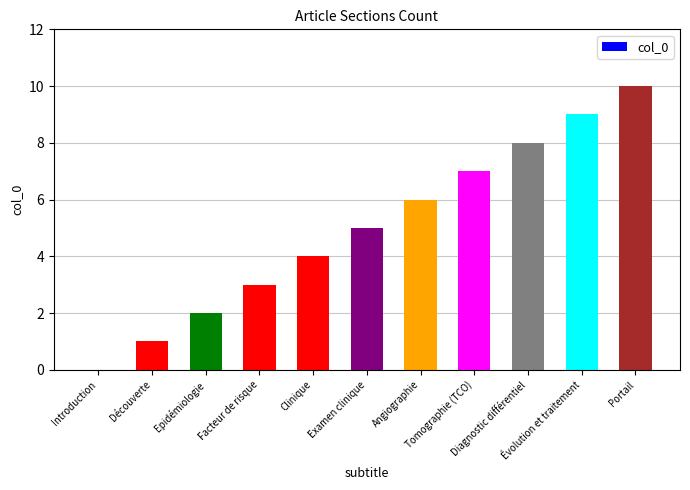

Reading left to right, extract all data points from this chart.

Introduction=0	Découverte=1	Epidémiologie=2	Facteur de risque=3	Clinique=4	Examen clinique=5	Angiographie=6	Tomographie (TCO)=7	Diagnostic différentiel=8	Évolution et traitement=9	Portail=10